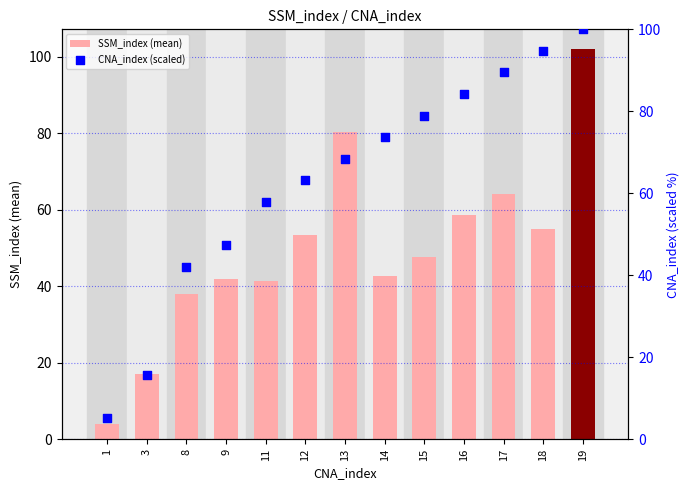

Which series reaches the maximum Y coordinate?

SSM_index (mean)